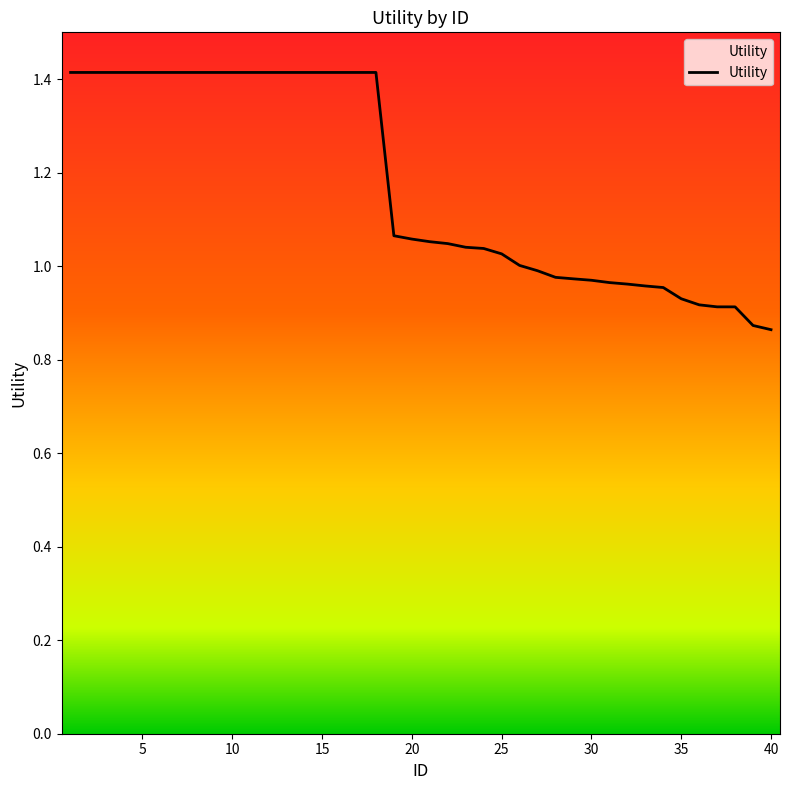

What is the maximum value shown in the chart?

1.4